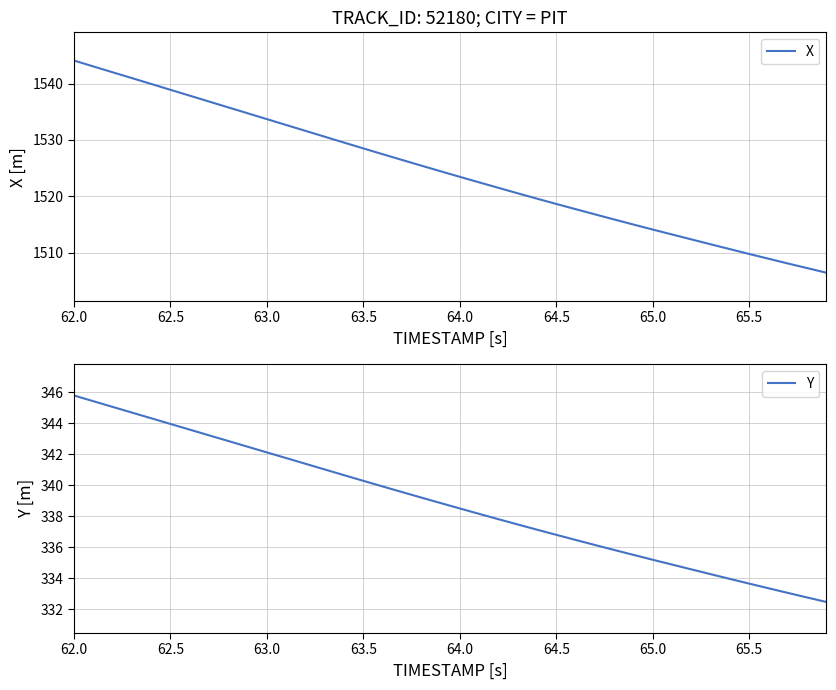

What is the lowest value of the X series?

1506.5